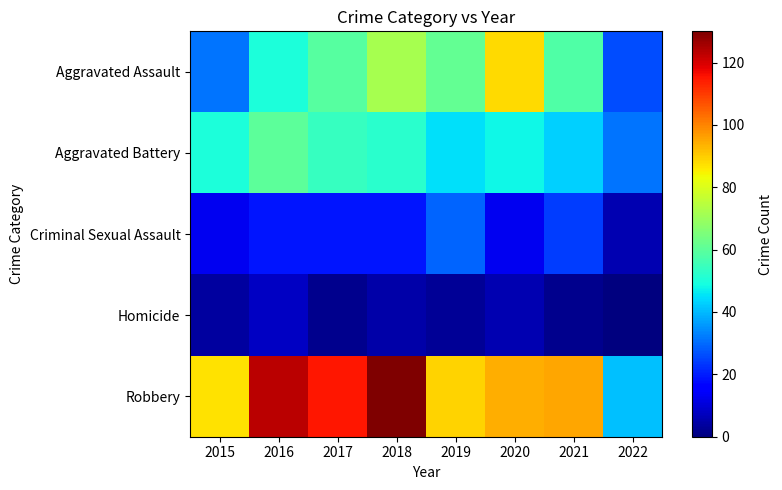

What is the spread (max minus min) of values at 2019?

86